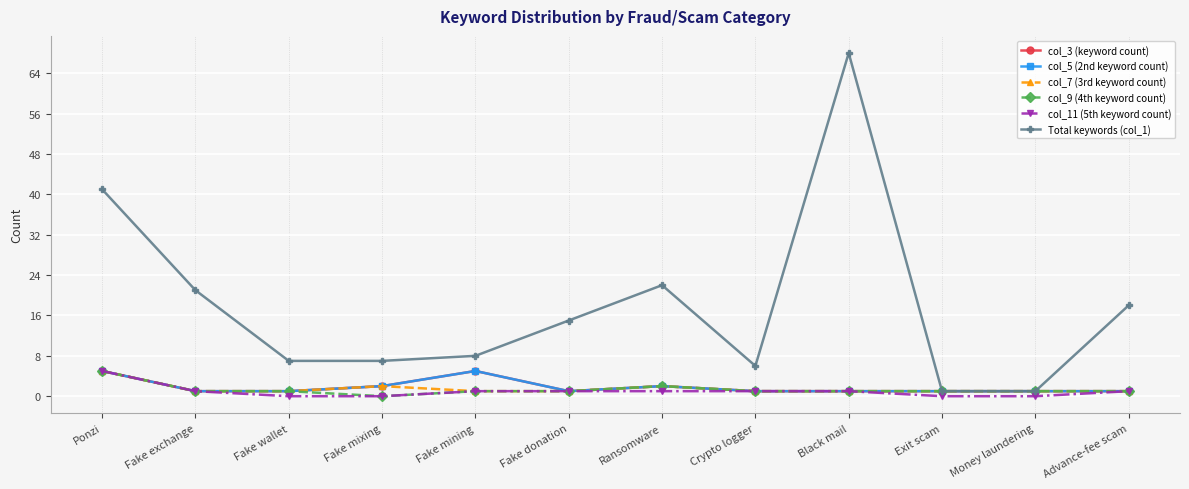

Is this an area chart (filled region under the line)?

No